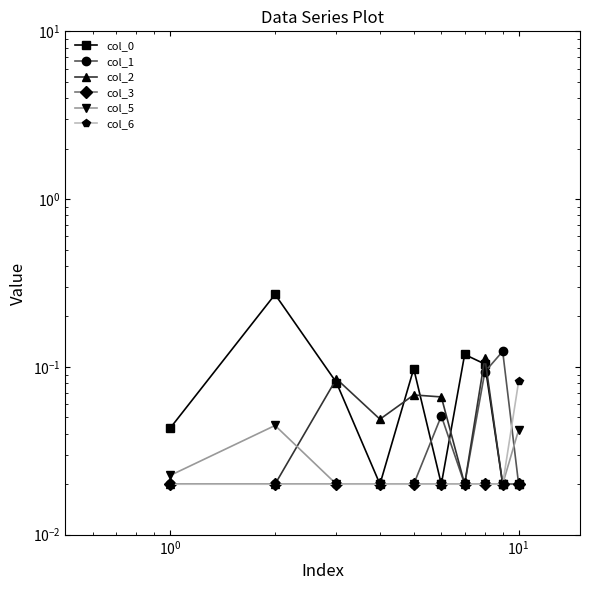

Count the col_6 values in the range 0 to 1.

10